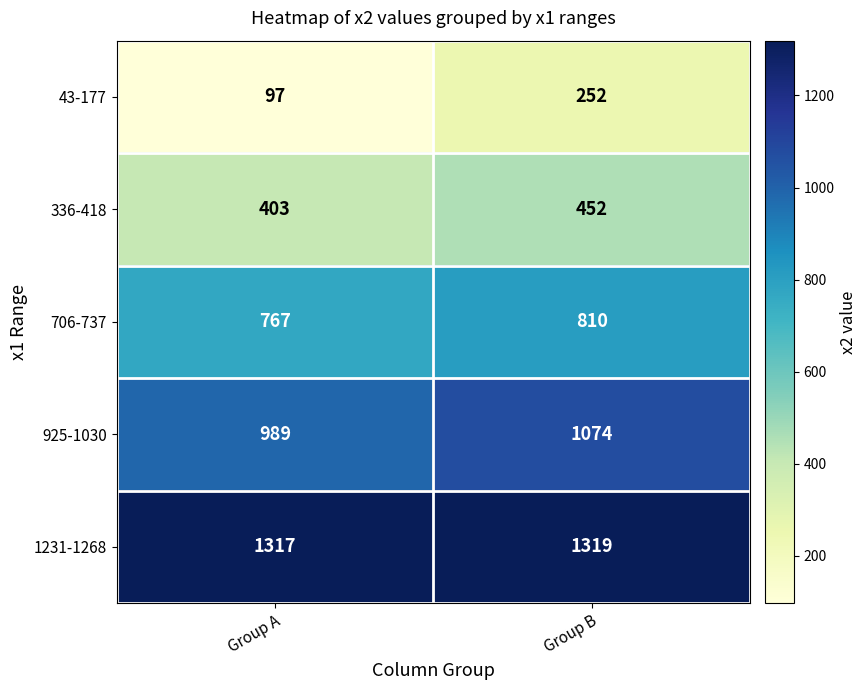

Reading right to left, transcribe all the data shown in this chart.

43-177: 252	97
336-418: 452	403
706-737: 810	767
925-1030: 1074	989
1231-1268: 1319	1317